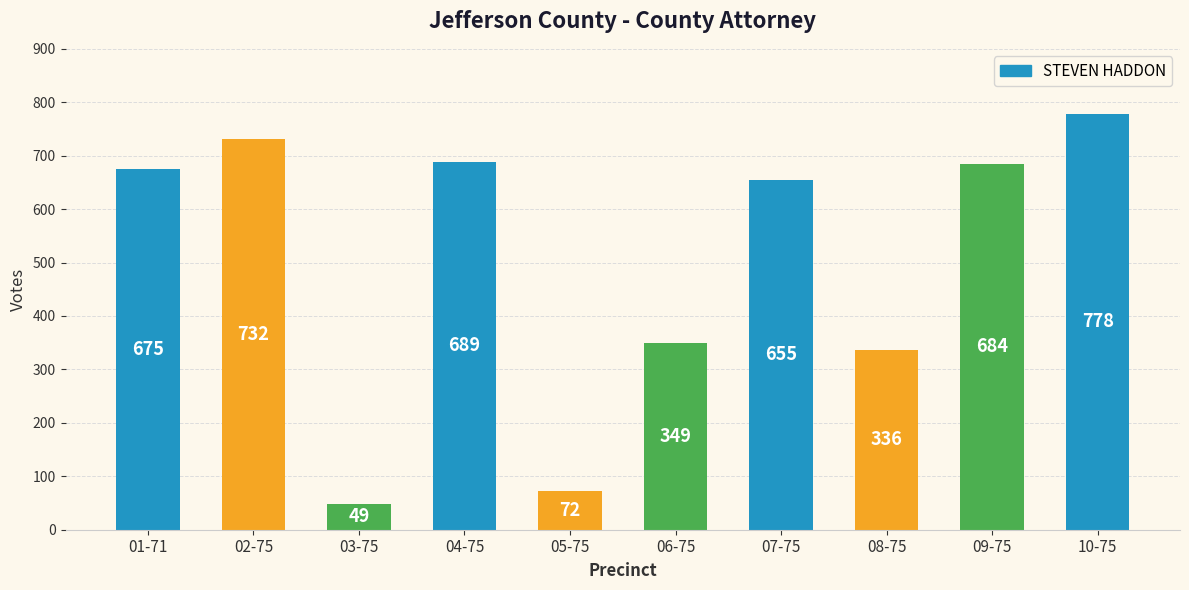

The value at 03-75 is 49. True or false?

True